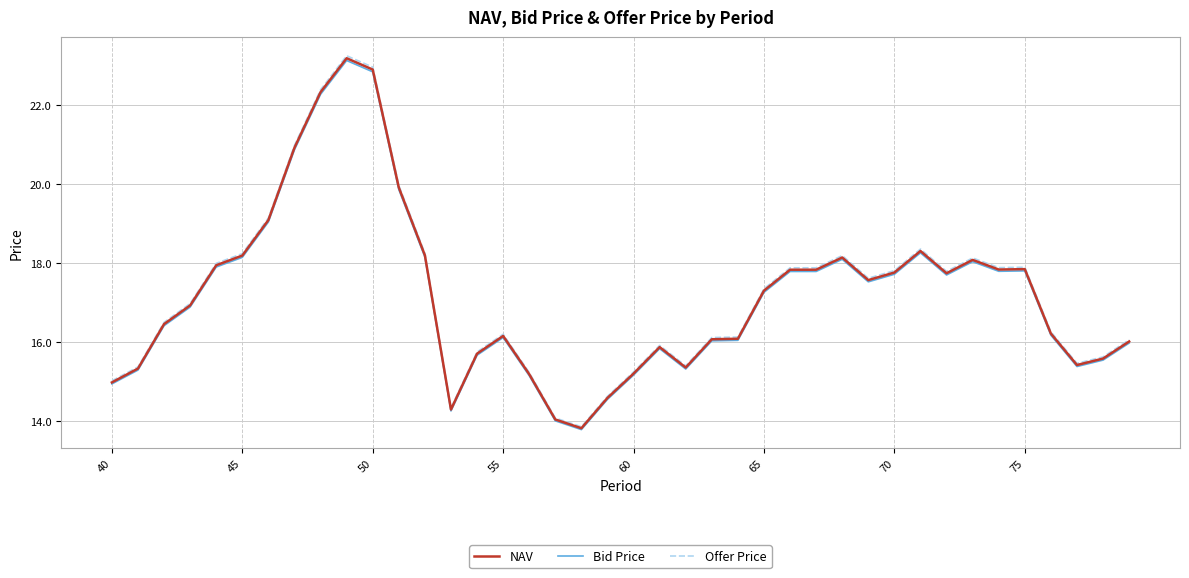

What is the highest value of the Offer Price series?

23.3